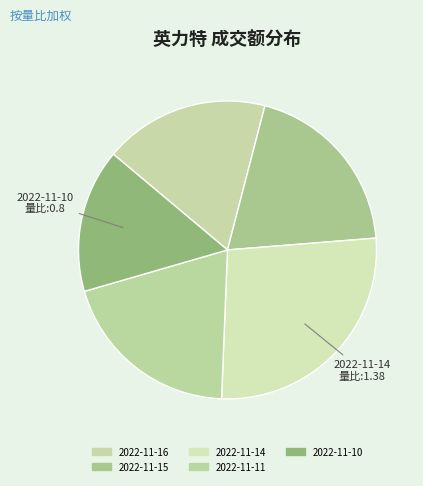

To the nearest percent, what portion does 2022-11-10 represent?

16%